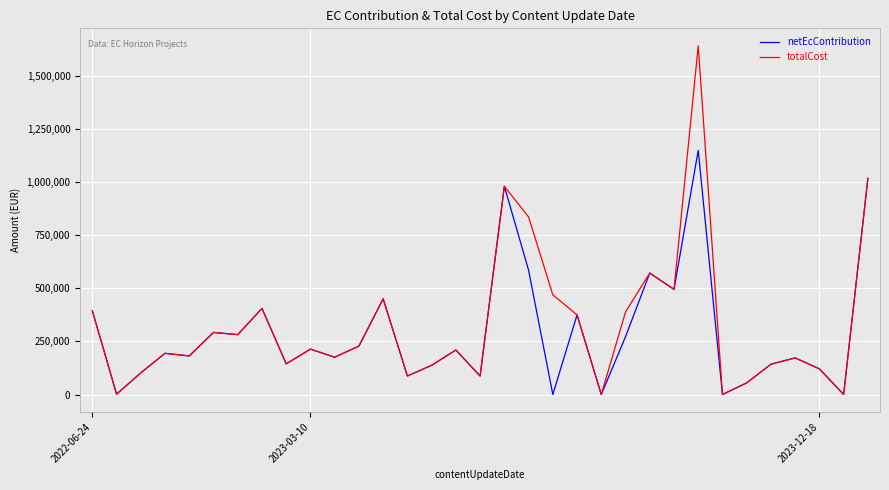

What are all the series names shown in the legend?

netEcContribution, totalCost